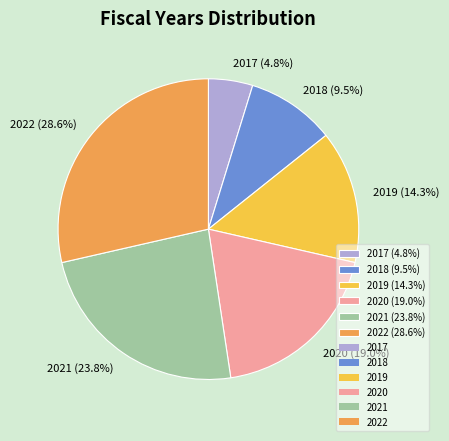

Is it true that 2019 is 25% of the pie?

False